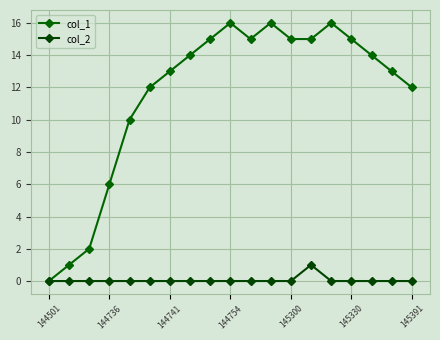

How many distinct data groups are displayed?

2